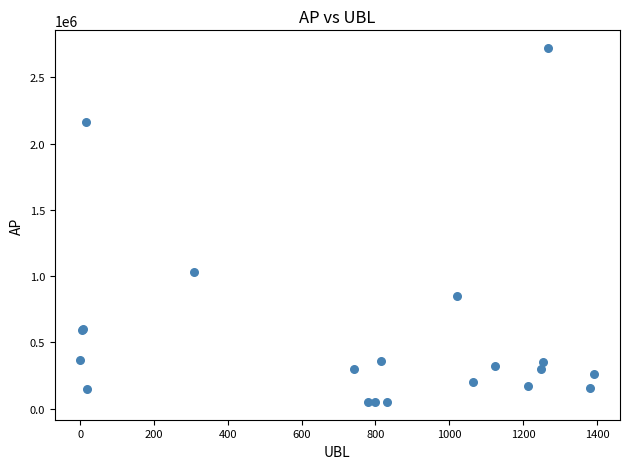

What Y value in the scatter plot is closest to 1385724?

1032100